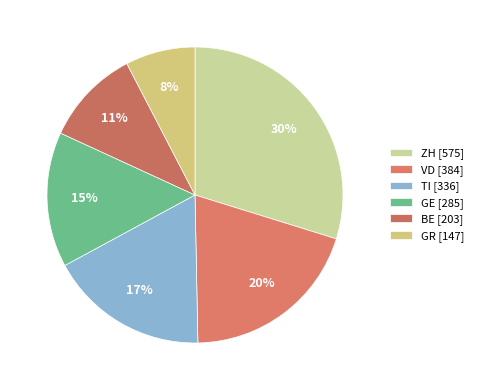

How many slices are in this pie chart?

6